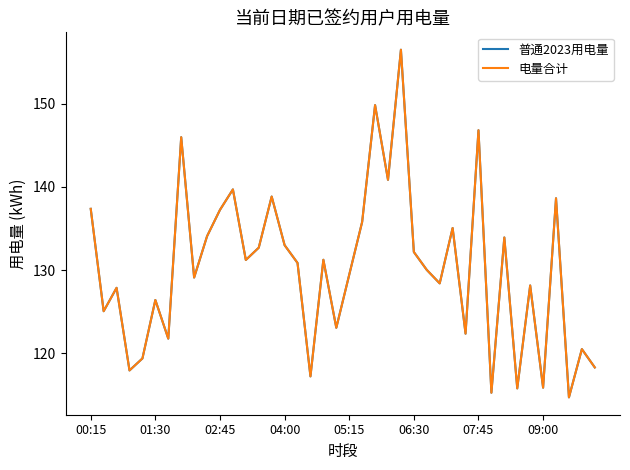

How many data points in 普通2023用电量 are less than 130?

19